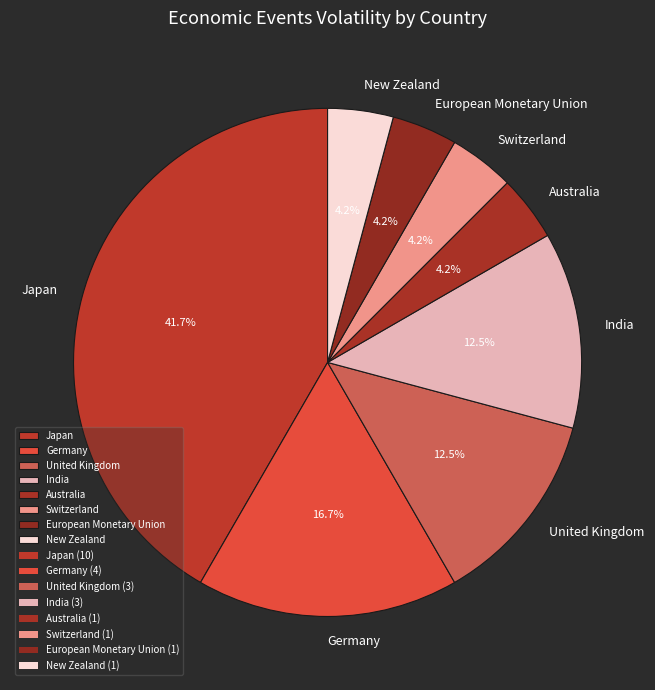

To the nearest percent, what is the average slice percentage?

12%